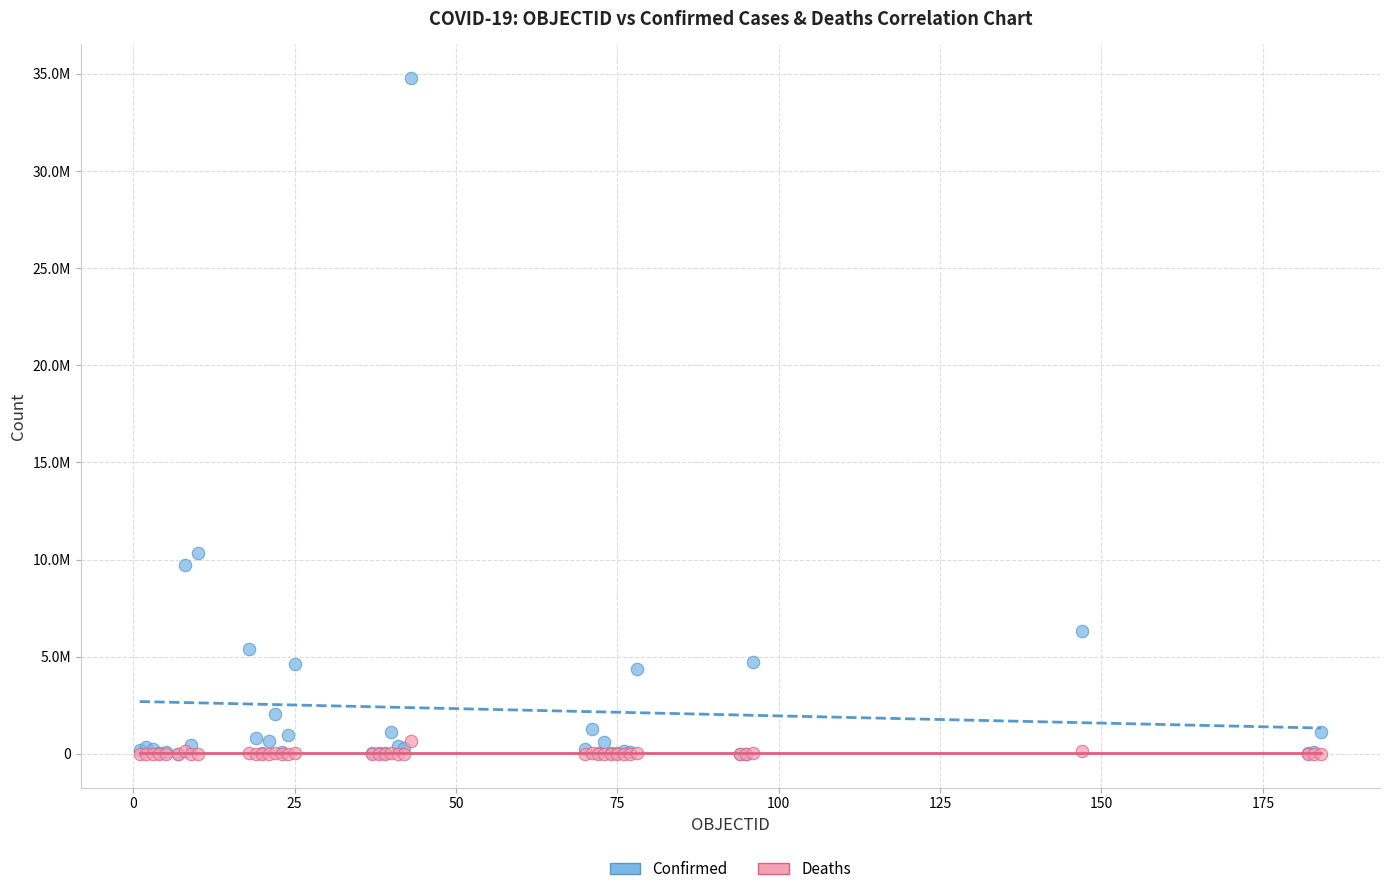

Which series reaches the maximum Y coordinate?

Confirmed